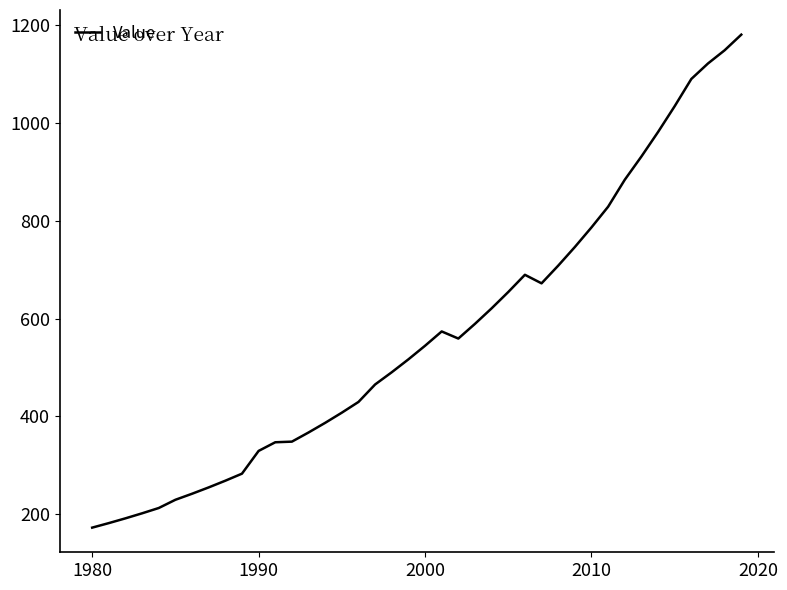

What is the maximum value shown in the chart?

1181.0